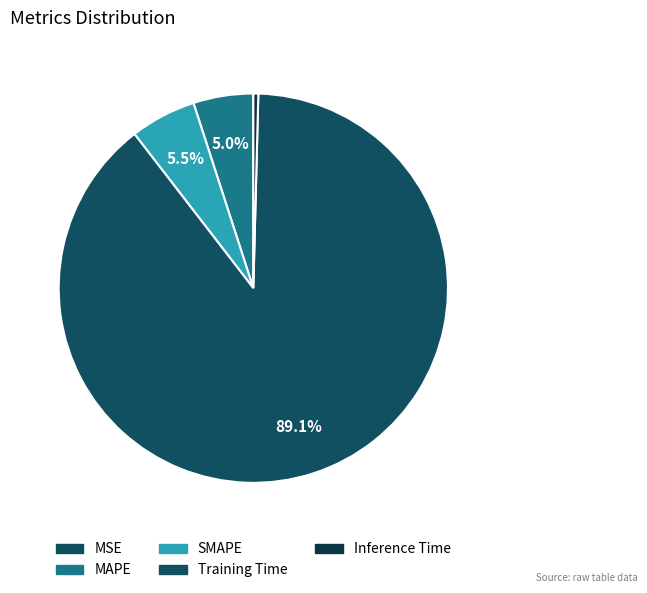

Which has a higher value, Inference Time or MSE?

Inference Time